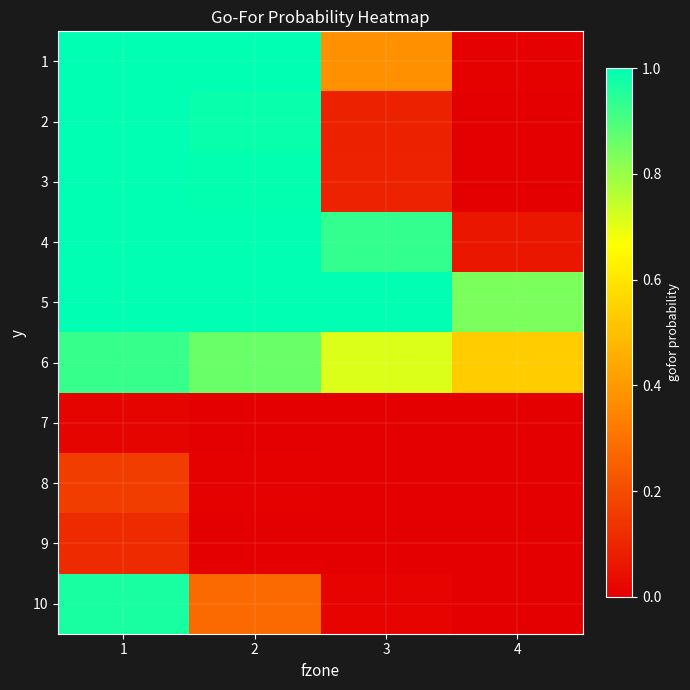

At how many categories does at least one series exceed 0?

4